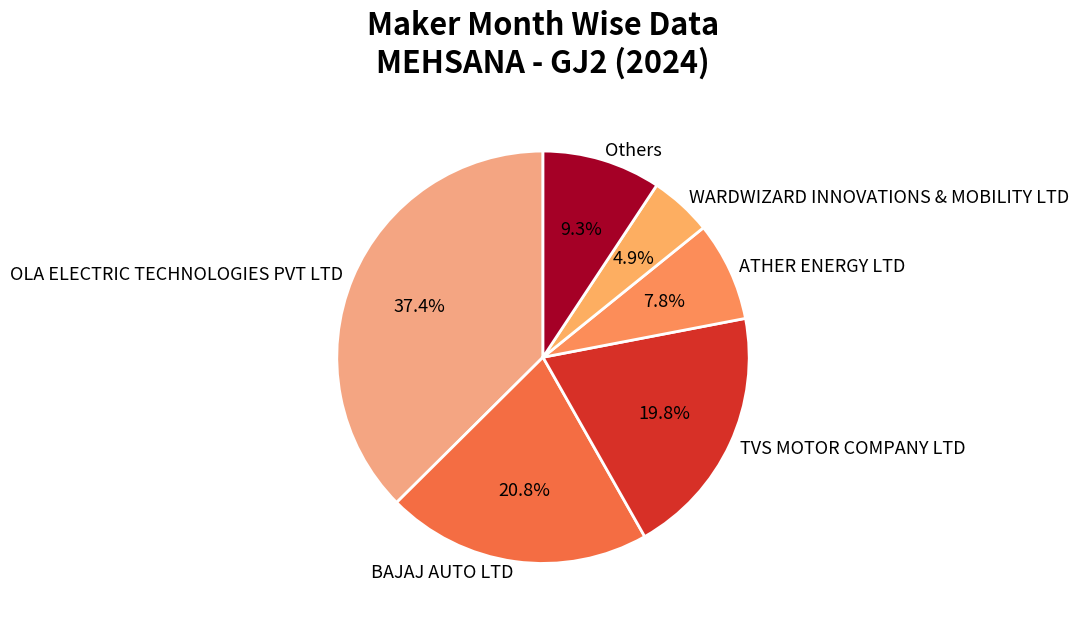

Which has a higher value, OLA ELECTRIC TECHNOLOGIES PVT LTD or WARDWIZARD INNOVATIONS & MOBILITY LTD?

OLA ELECTRIC TECHNOLOGIES PVT LTD